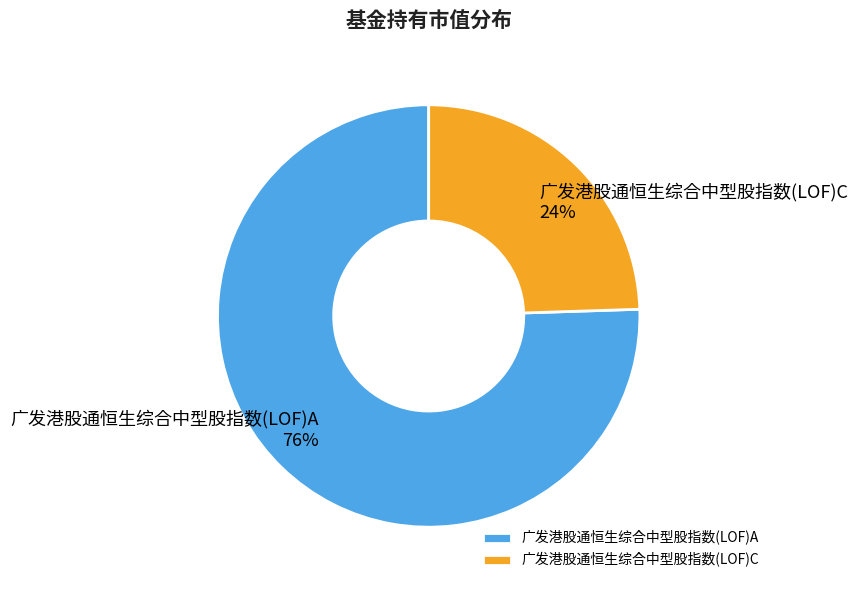

To the nearest percent, what is the average slice percentage?

50%